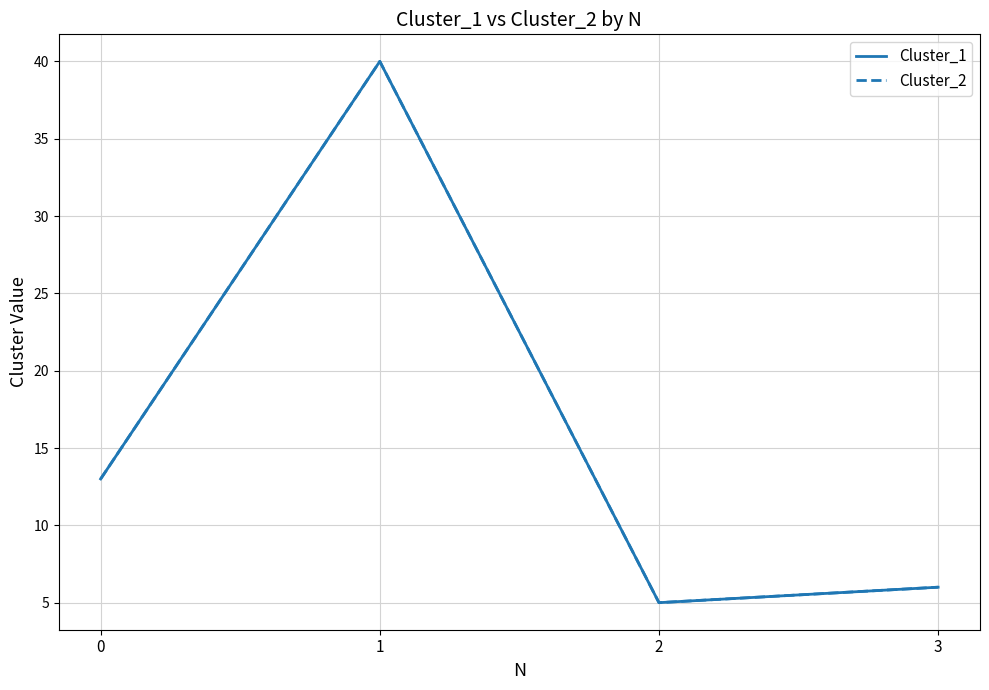

Is this an area chart (filled region under the line)?

No